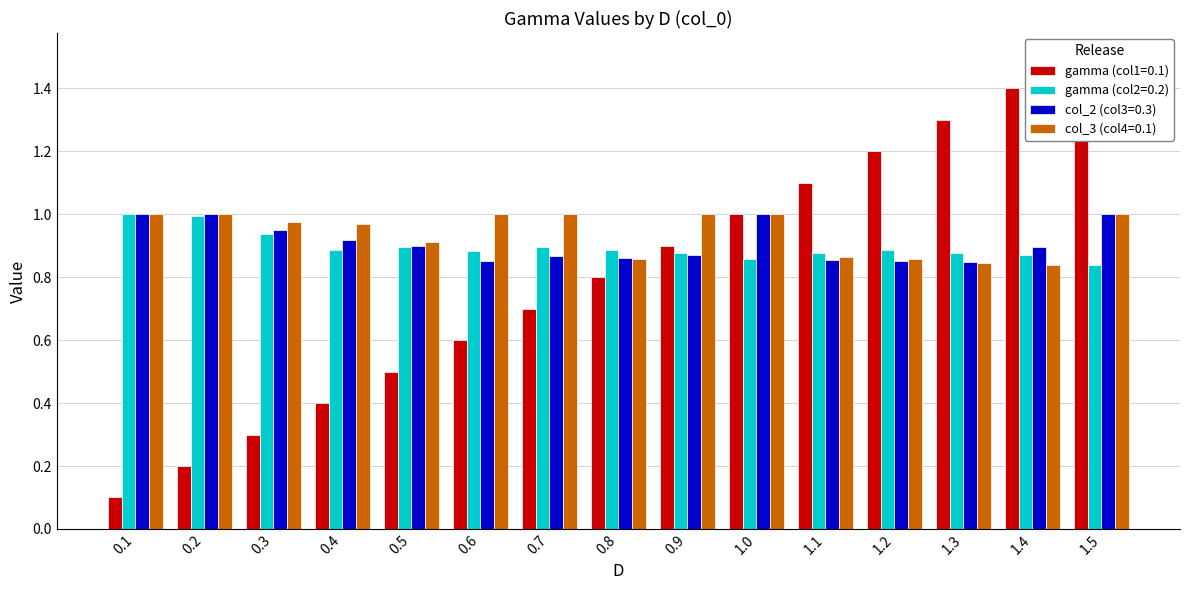

Count the number of categories in the chart.

15